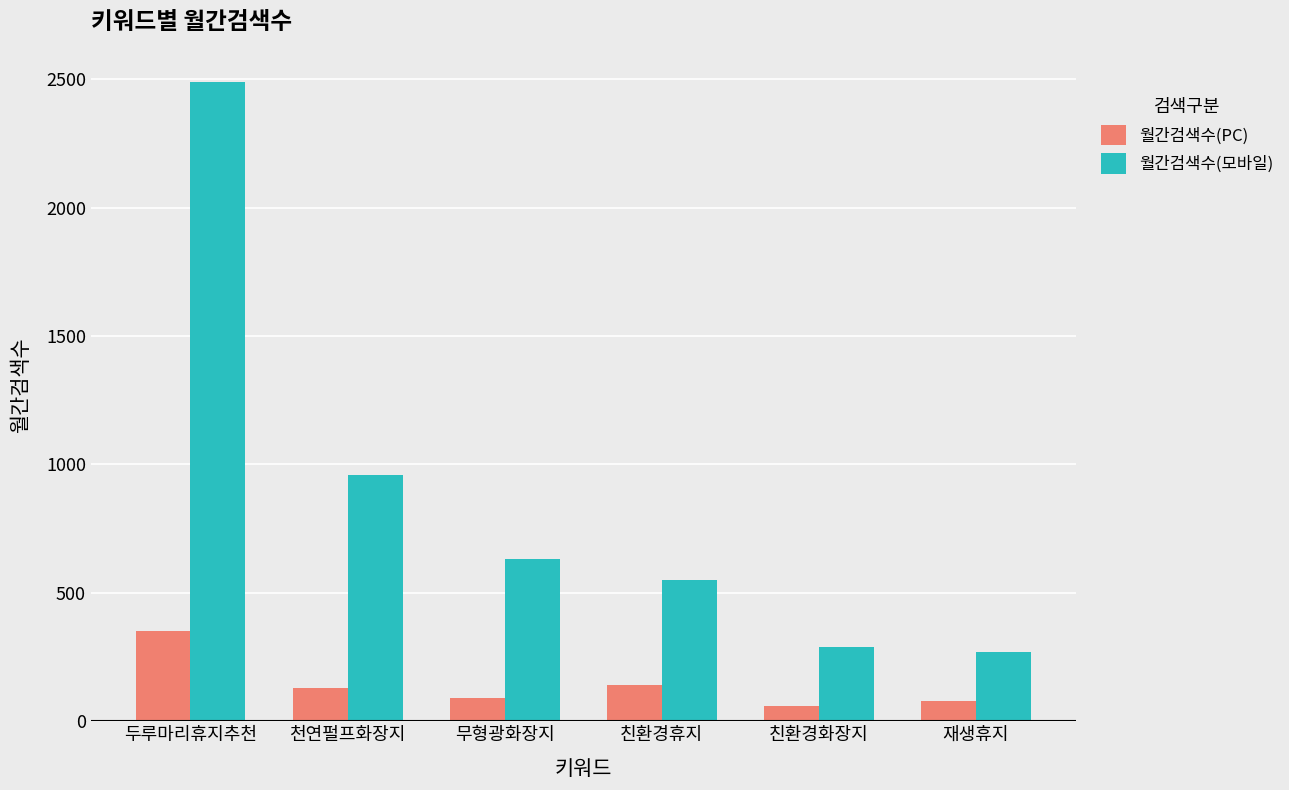

At which label does 월간검색수(모바일) first exceed 630?

두루마리휴지추천